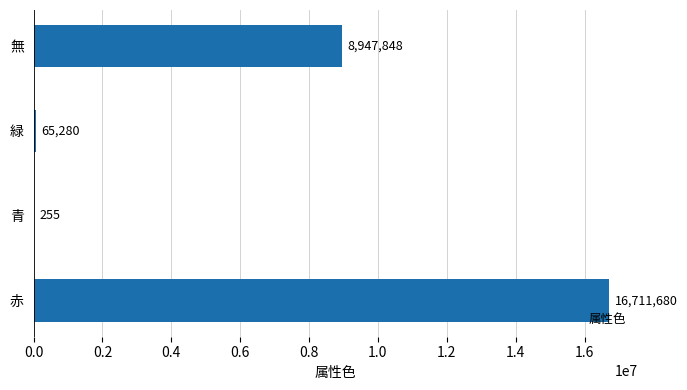

What is the greatest value displayed?

16711680